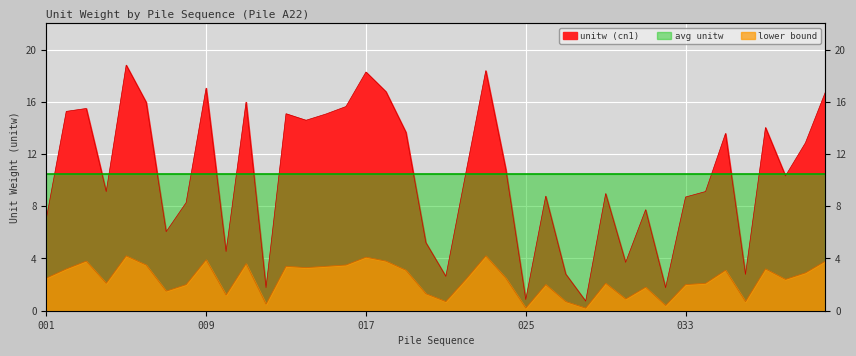

True or false: lower_band and cn1 cross at least once.

False